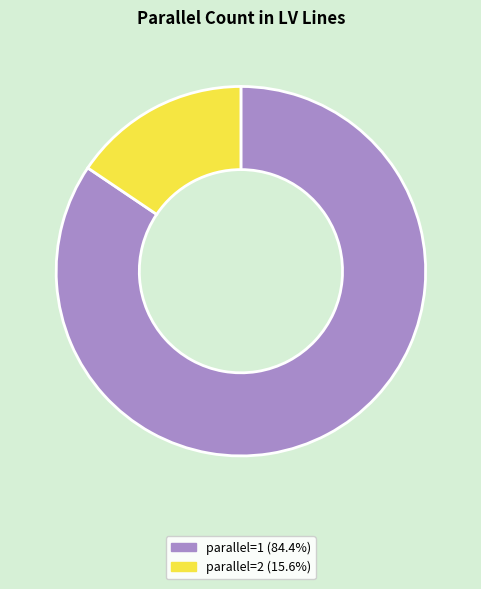

Is there a majority slice in this chart?

Yes